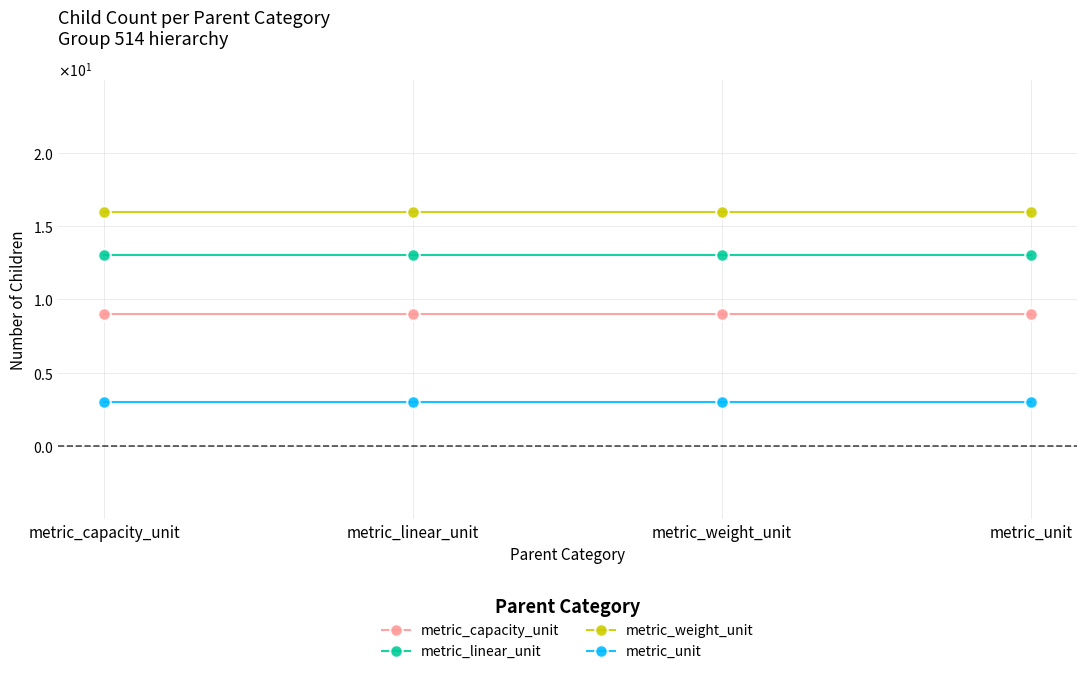

What is the maximum value shown in the chart?

16